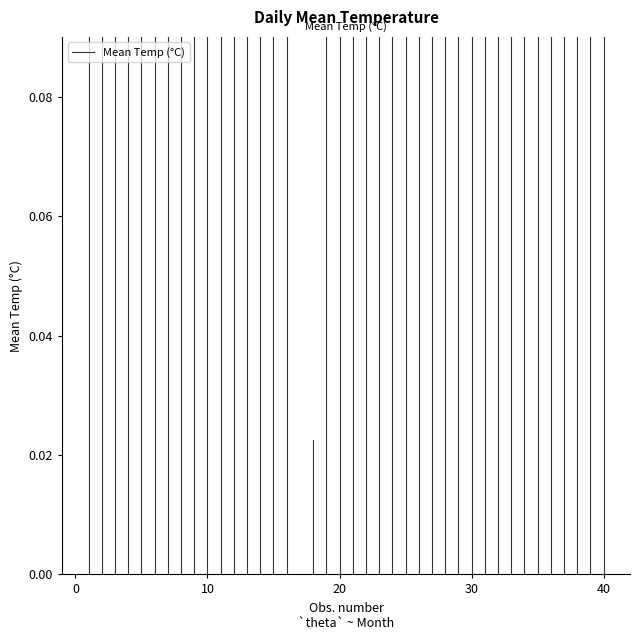

What is the value of the 2nd point from the left?

0.2